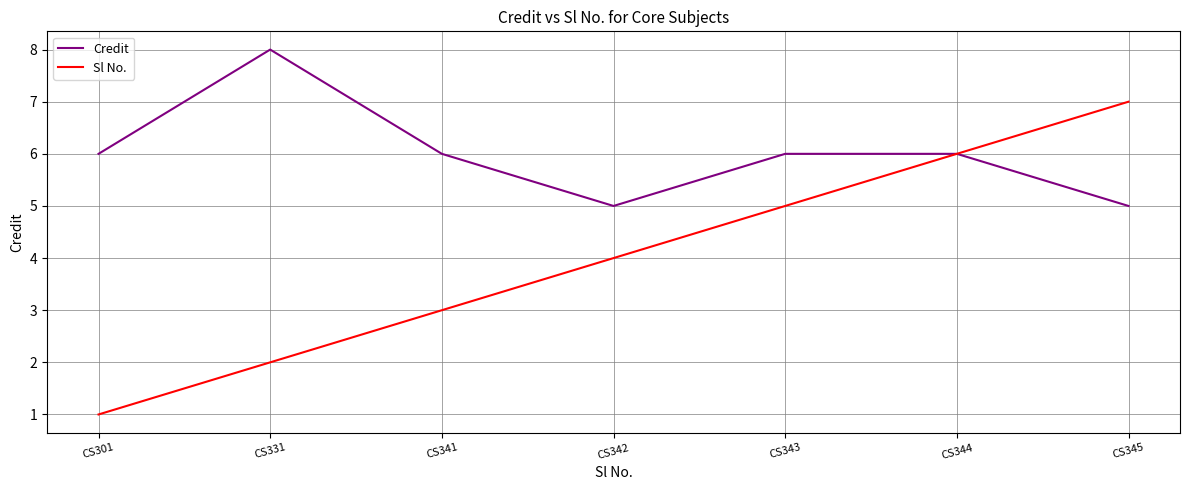

What is the total value across all series at CS342?

9